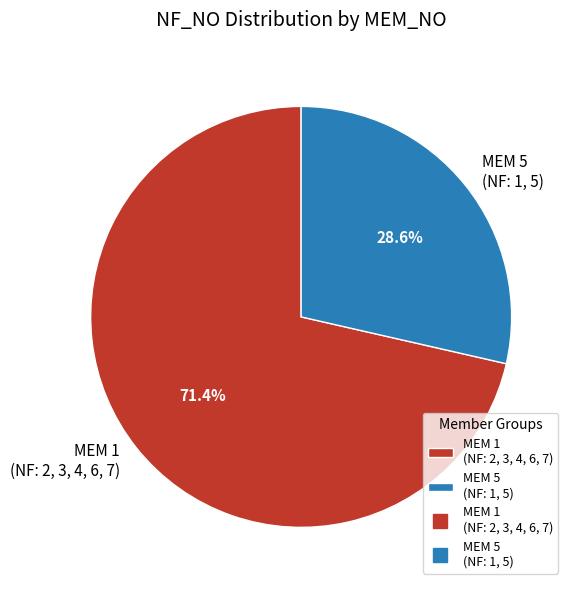

Does any single category account for the majority?

Yes